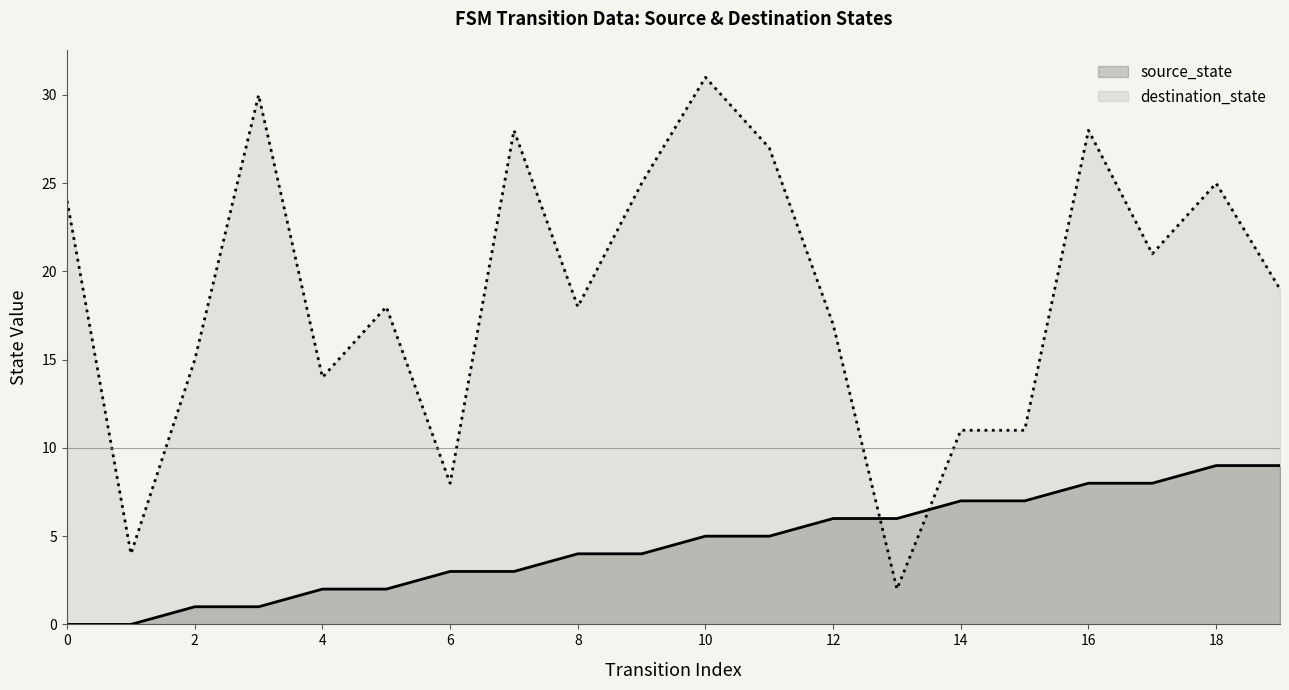

True or false: destination_state has a value of 11 at 15.

True